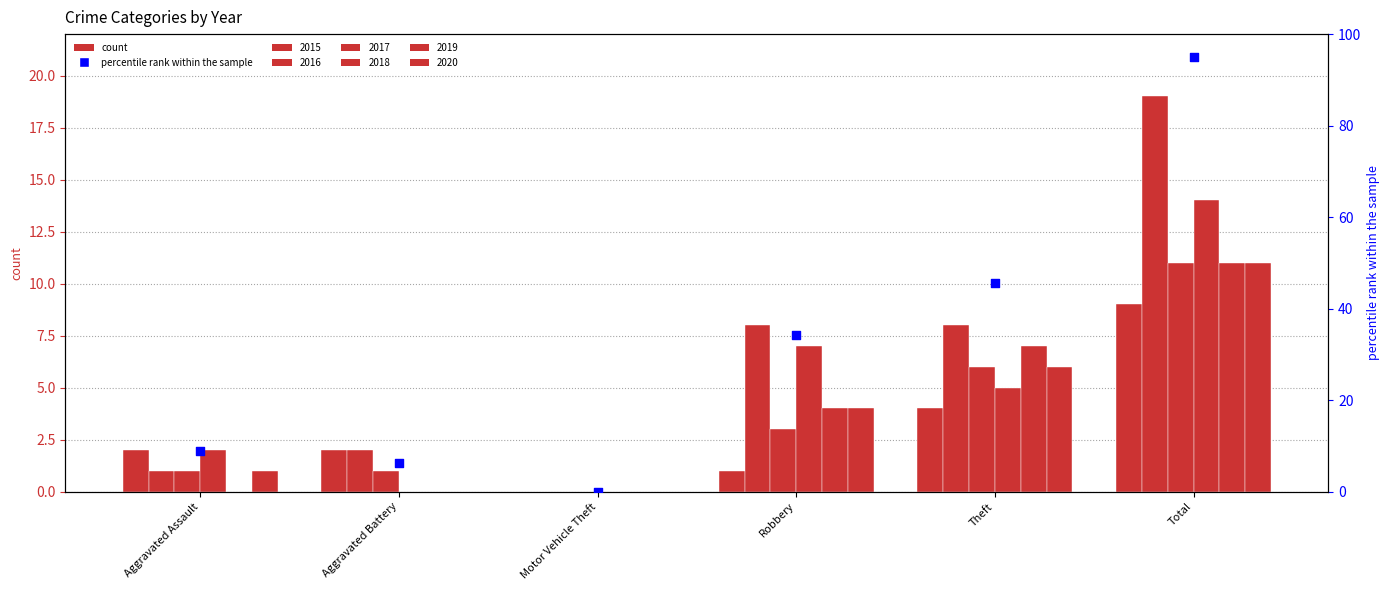

What is the change in value from Aggravated Battery to Motor Vehicle Theft?

-6.3